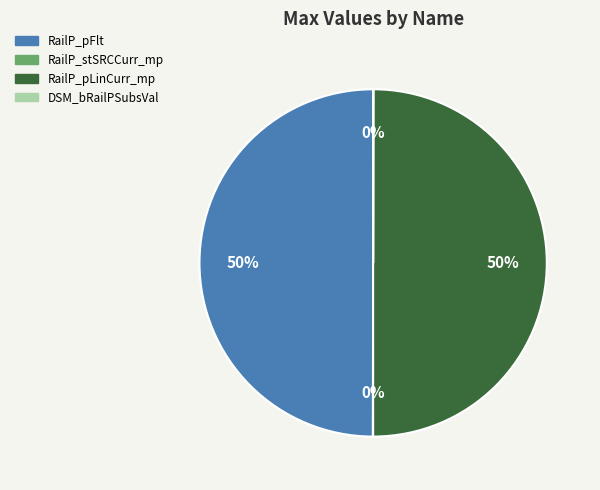

To the nearest percent, what is the difference between the largest and smallest slice percentages?

50%